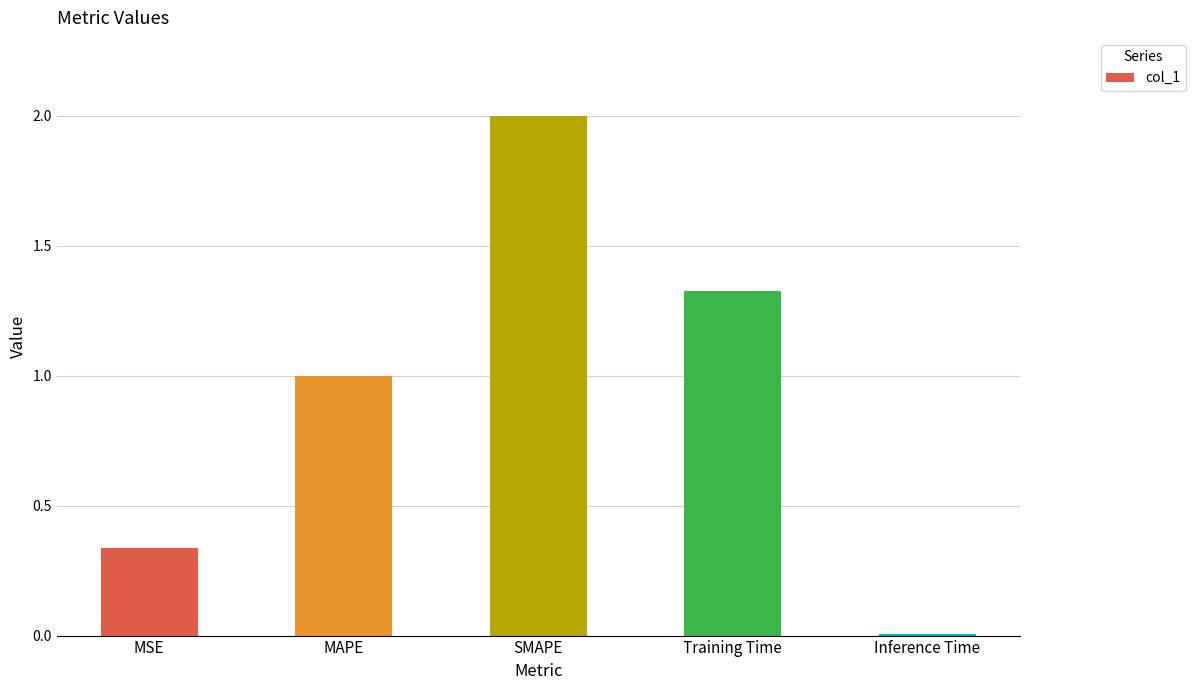

What is the difference between the values at Inference Time and MAPE?

1.0